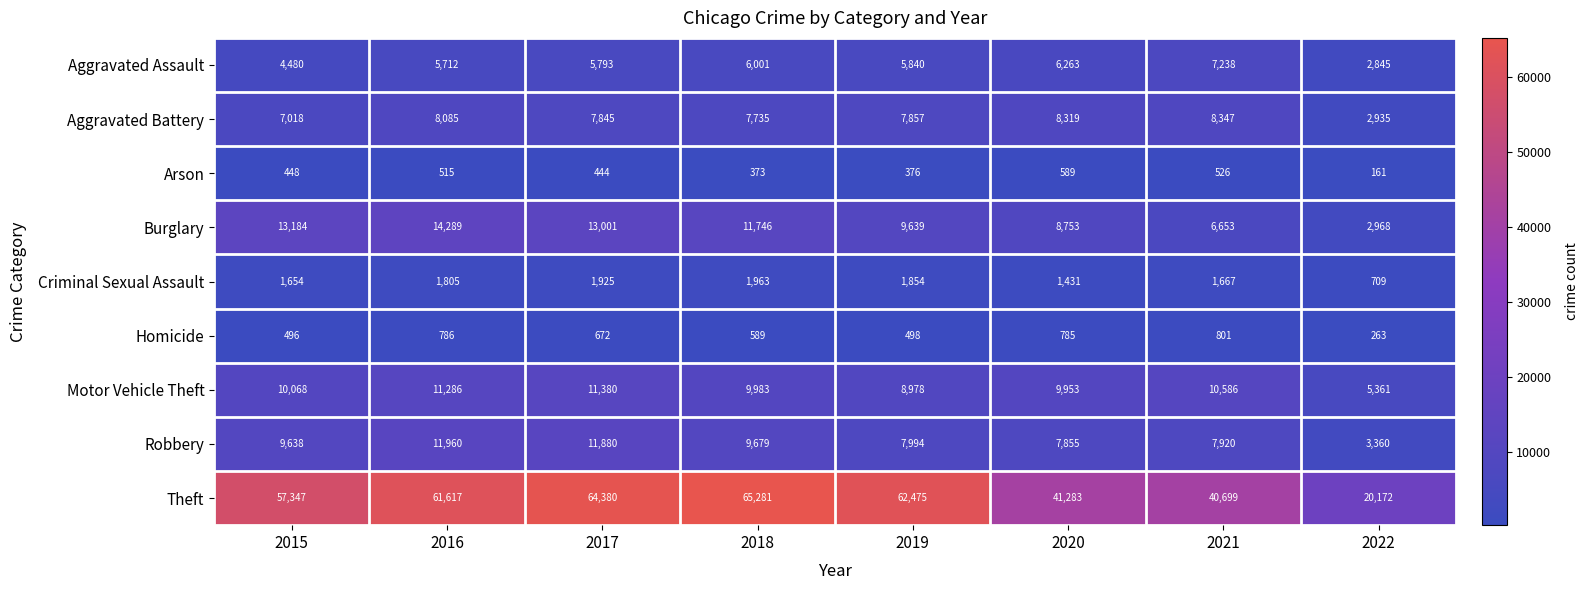

List the labels in order of Theft value, smallest first.

2022, 2021, 2020, 2015, 2016, 2019, 2017, 2018